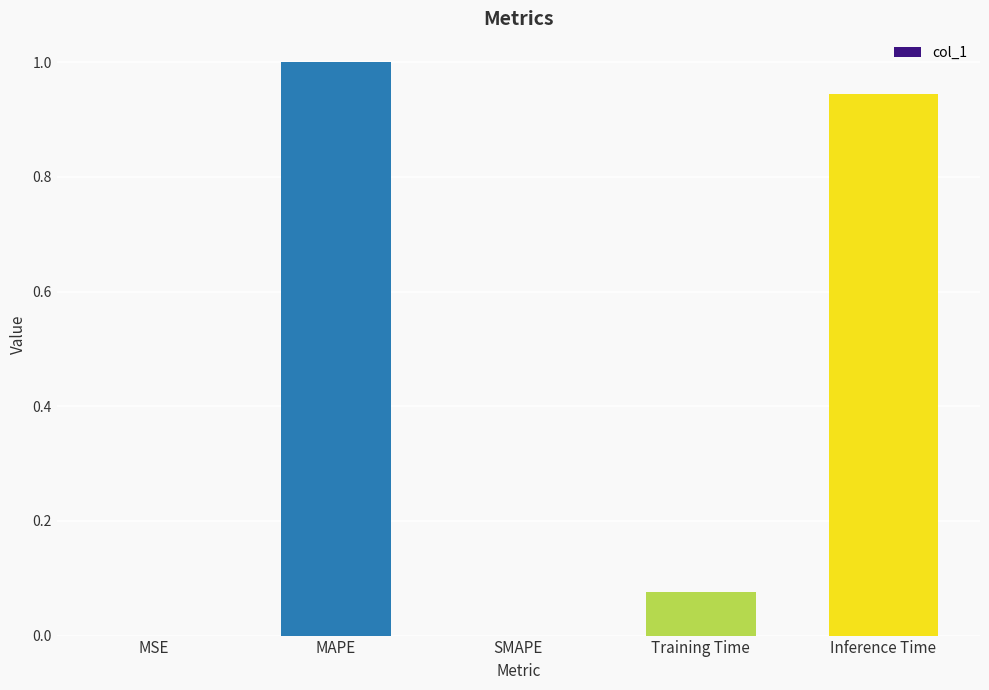

Count the number of data series in this chart.

1